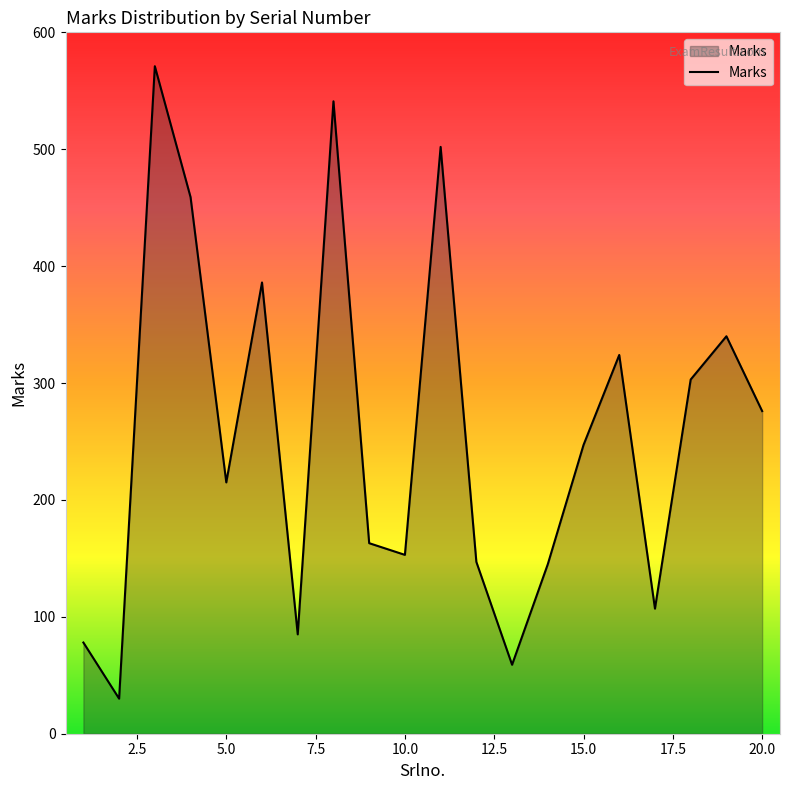

What is the difference between the maximum and minimum values?

541